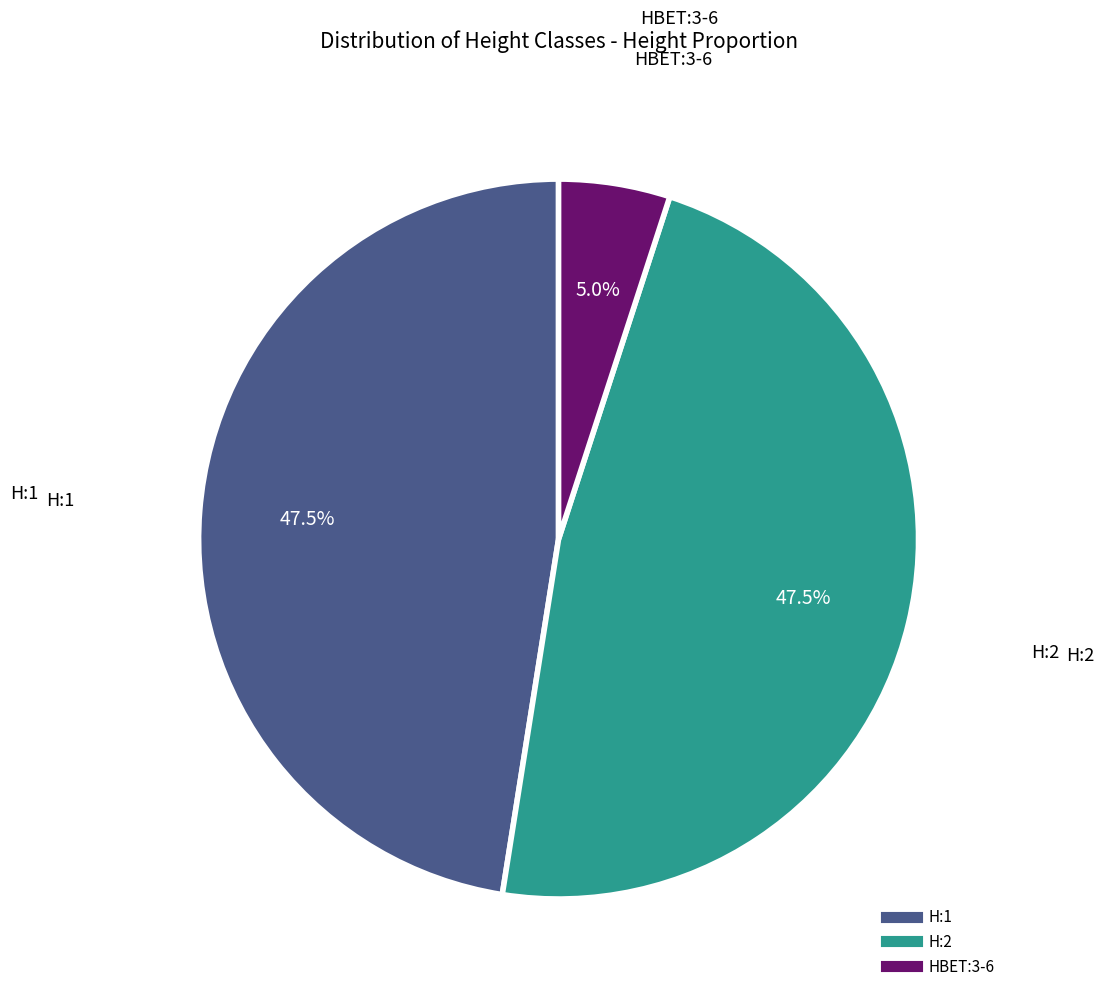

Count the number of slices in the pie.

3